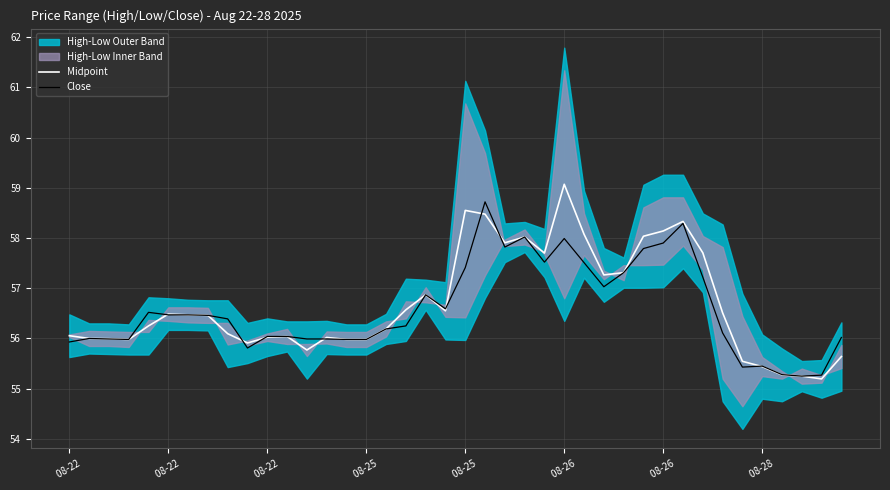

What is the value of the Close point at the 31st from the left?

57.9